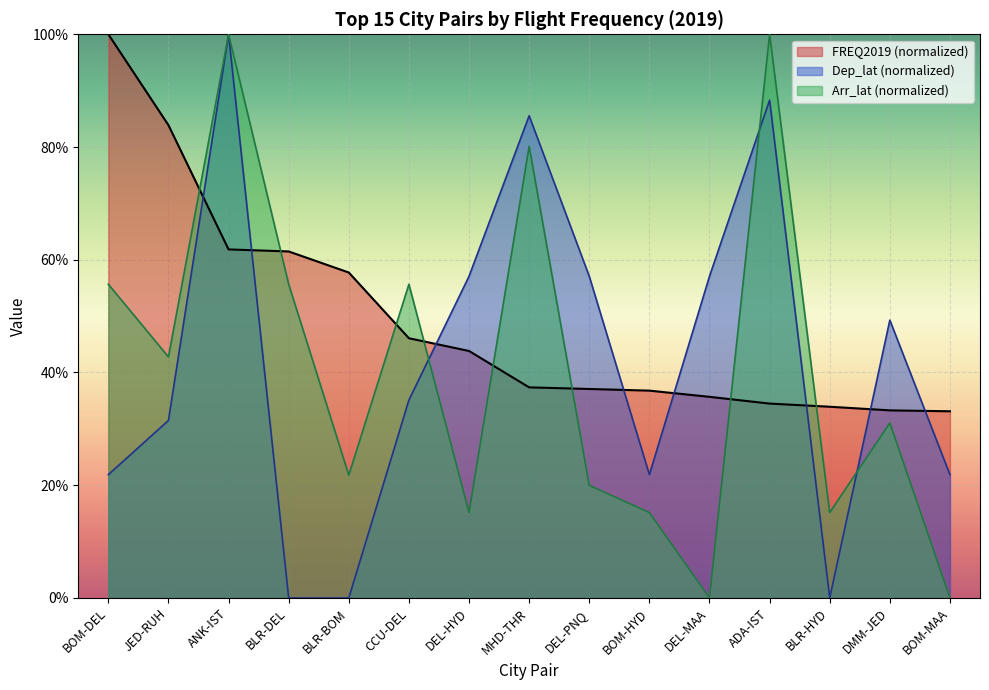

Reading right to left, extract all data points from this chart.

FREQ2019: BOM-MAA=33.1	DMM-JED=33.3	BLR-HYD=33.9	ADA-IST=34.5	DEL-MAA=35.7	BOM-HYD=36.8	DEL-PNQ=37.1	MHD-THR=37.4	DEL-HYD=43.8	CCU-DEL=46.1	BLR-BOM=57.7	BLR-DEL=61.5	ANK-IST=61.8	JED-RUH=83.9	BOM-DEL=100.0
Dep_lat: BOM-MAA=21.9	DMM-JED=49.3	BLR-HYD=0.0	ADA-IST=88.3	DEL-MAA=57.1	BOM-HYD=21.9	DEL-PNQ=57.1	MHD-THR=85.5	DEL-HYD=57.1	CCU-DEL=35.1	BLR-BOM=0.0	BLR-DEL=0.0	ANK-IST=100.0	JED-RUH=31.5	BOM-DEL=21.9
Arr_lat: BOM-MAA=0.0	DMM-JED=31.0	BLR-HYD=15.2	ADA-IST=100.0	DEL-MAA=0.0	BOM-HYD=15.2	DEL-PNQ=20.0	MHD-THR=80.1	DEL-HYD=15.2	CCU-DEL=55.7	BLR-BOM=21.8	BLR-DEL=55.7	ANK-IST=100.0	JED-RUH=42.8	BOM-DEL=55.7